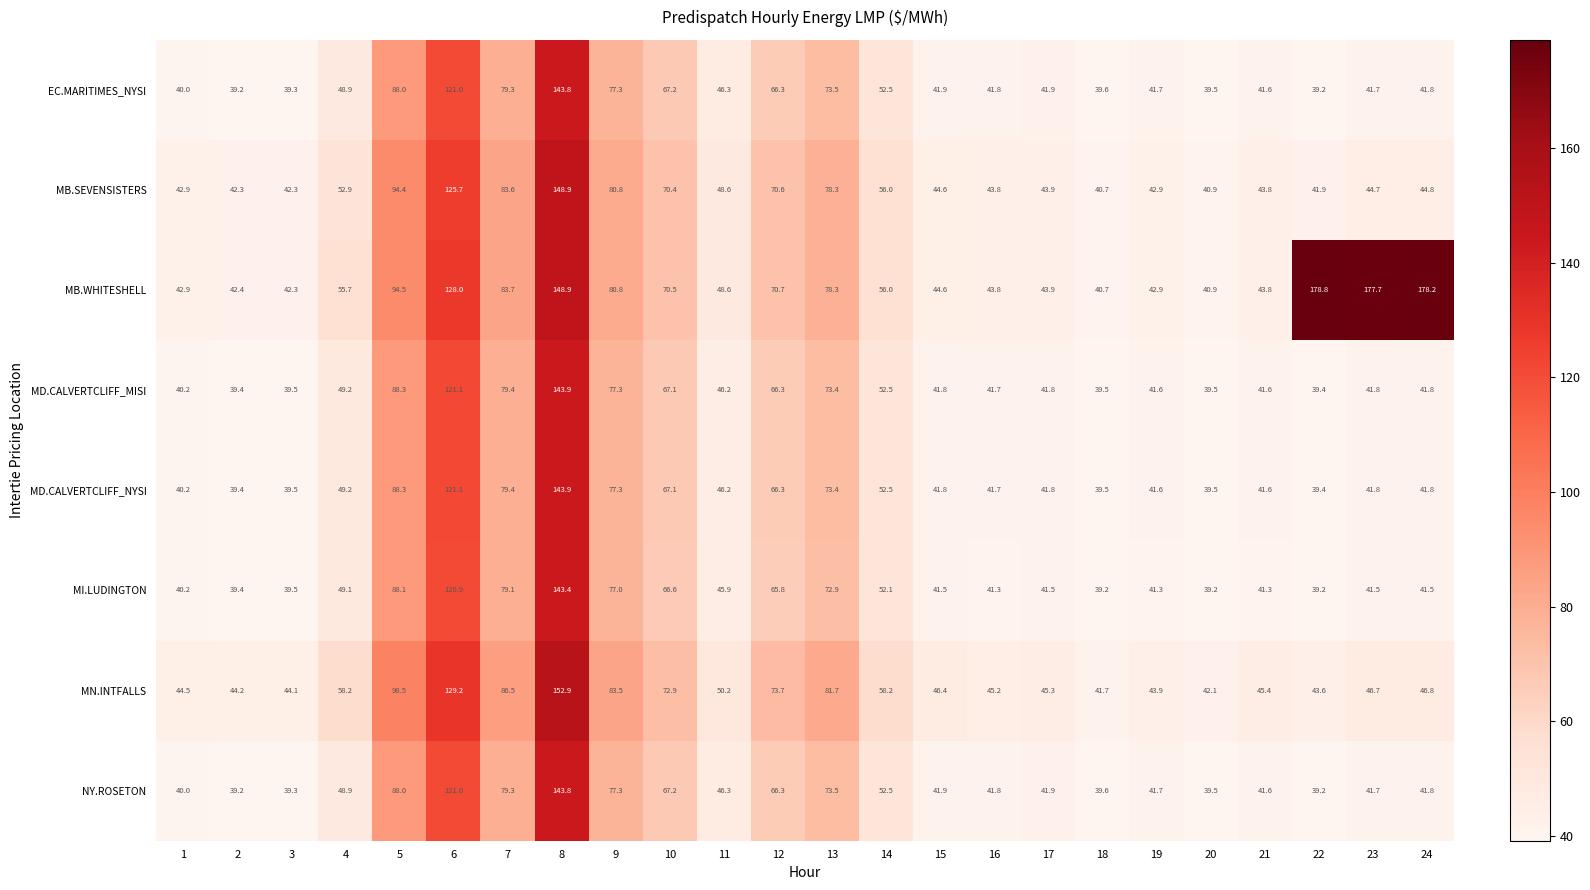

What is the greatest value displayed?

178.8